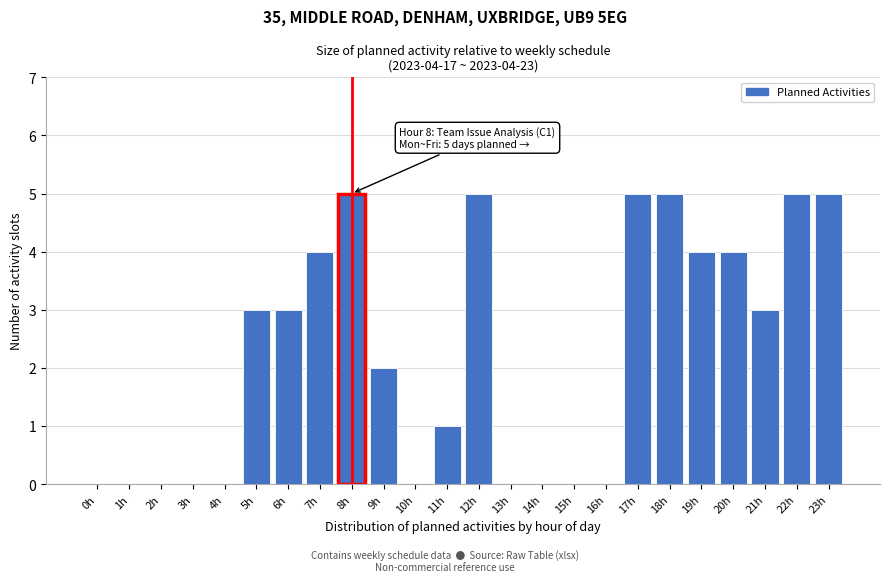

Reading right to left, list all the values displayed in this chart.

23h=5	22h=5	21h=3	20h=4	19h=4	18h=5	17h=5	16h=0	15h=0	14h=0	13h=0	12h=5	11h=1	10h=0	9h=2	8h=5	7h=4	6h=3	5h=3	4h=0	3h=0	2h=0	1h=0	0h=0